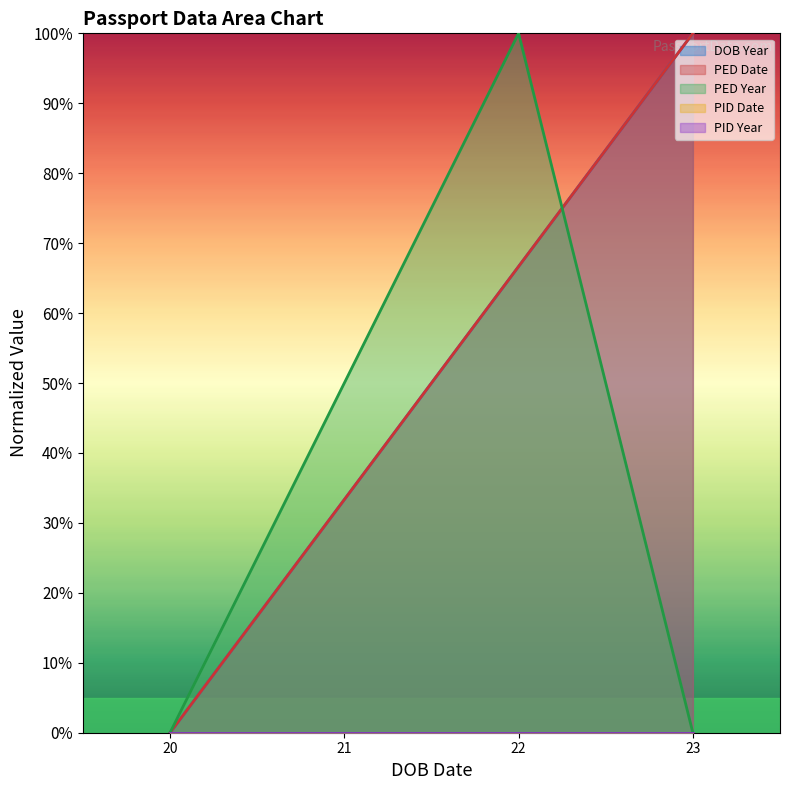

What is the sum of all DOB Year values?

300.0